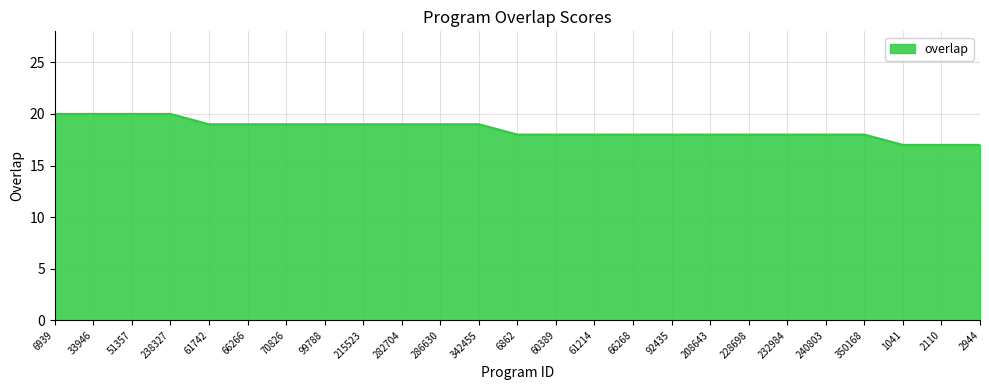

Which has a higher value, 61742 or 92435?

61742